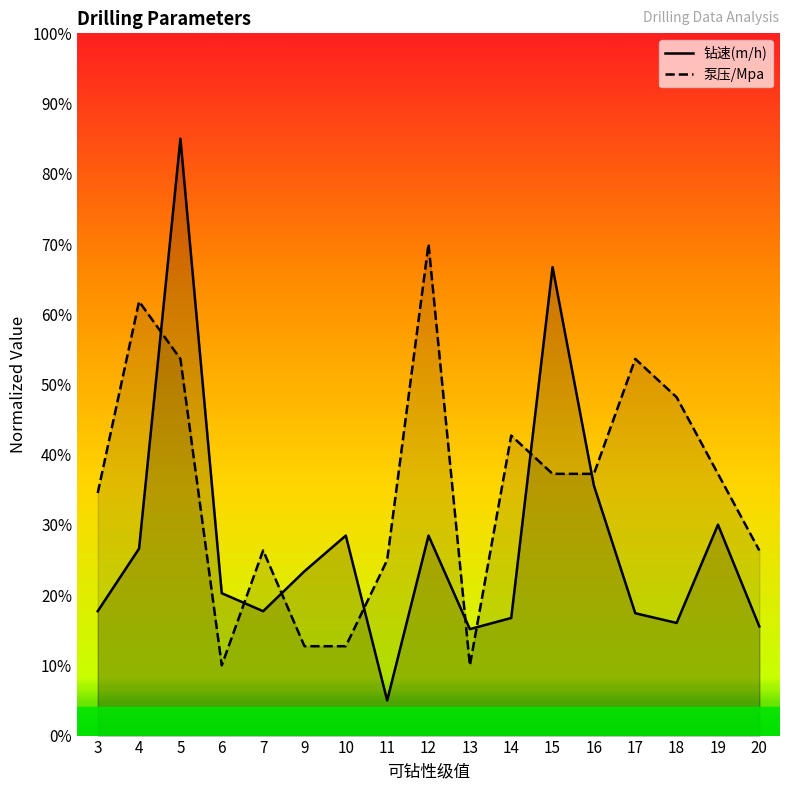

The value of 钻速(m/h) at 6 is 20.3. True or false?

True